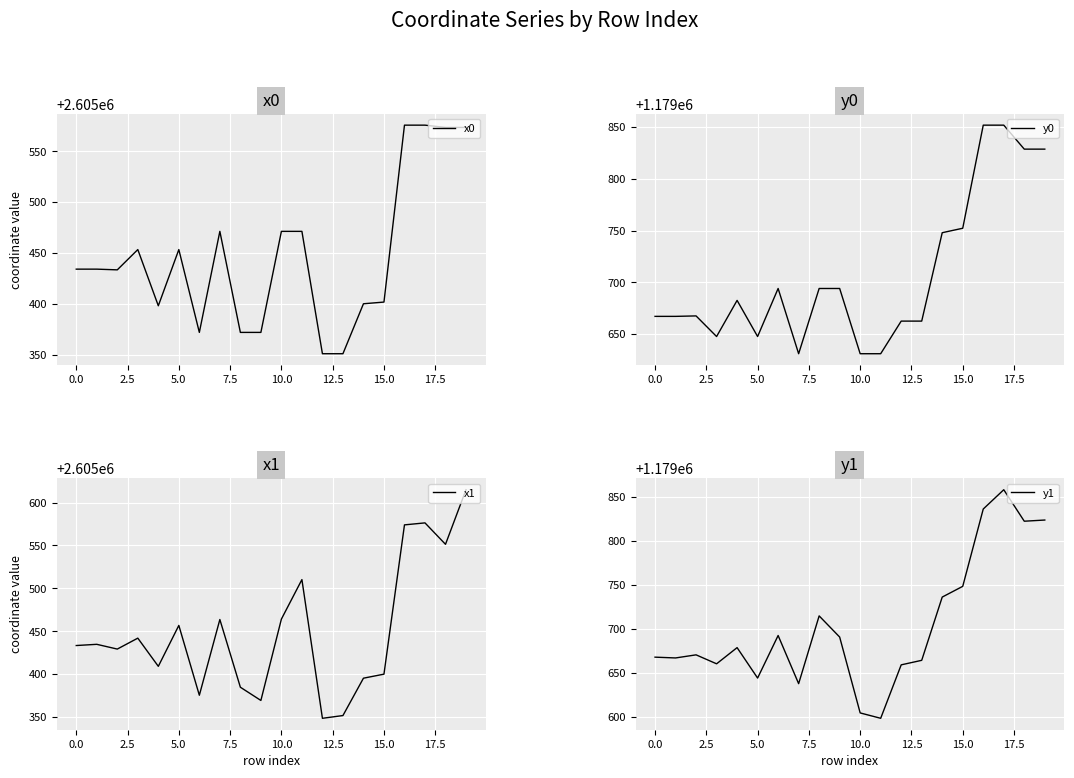

True or false: x0 has a value of 942712.4 at 15.0.

False